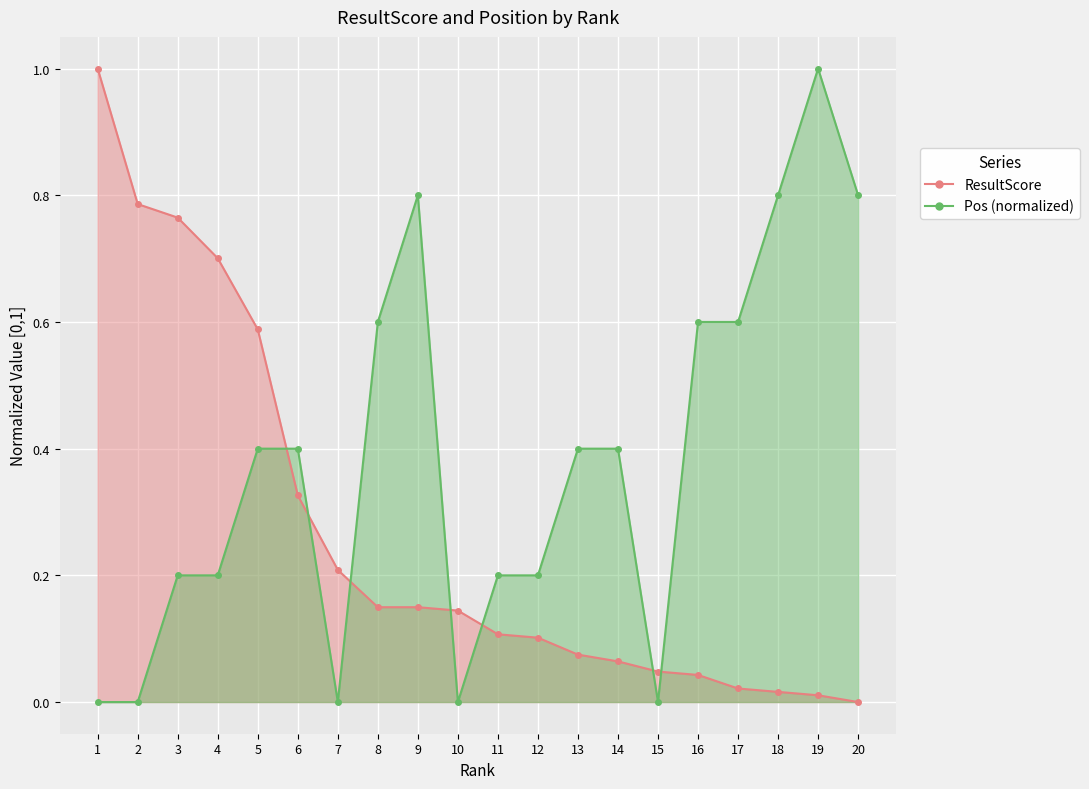

The value of Pos at 9 is 0.4. True or false?

False